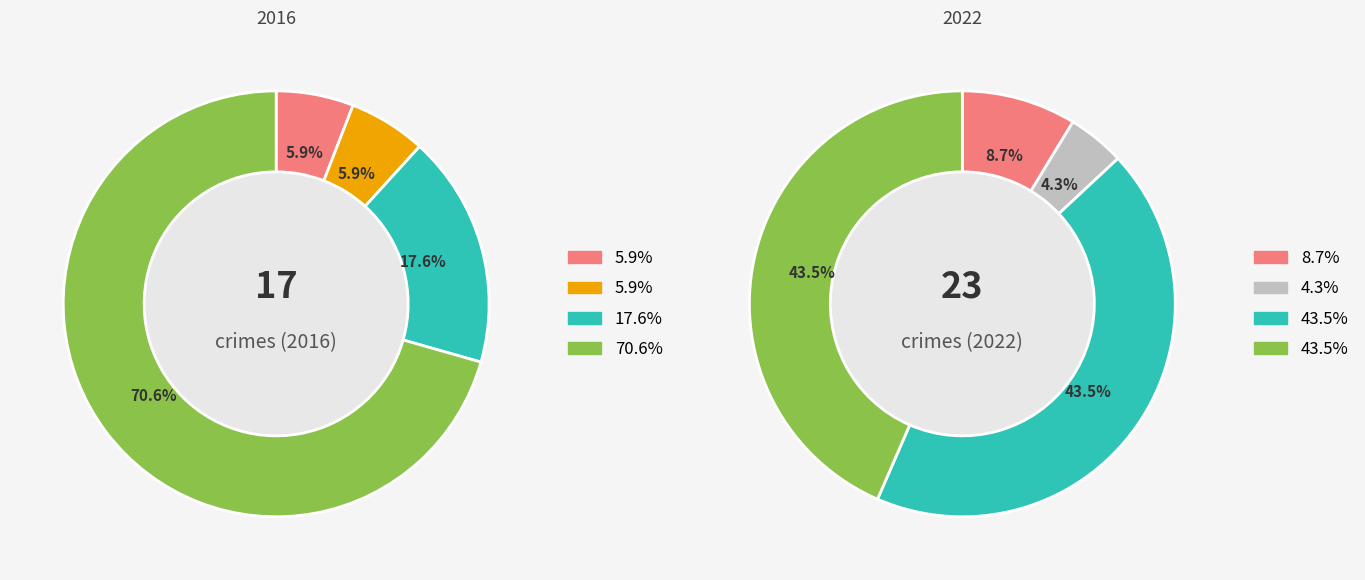

Which slice is the smallest?

2